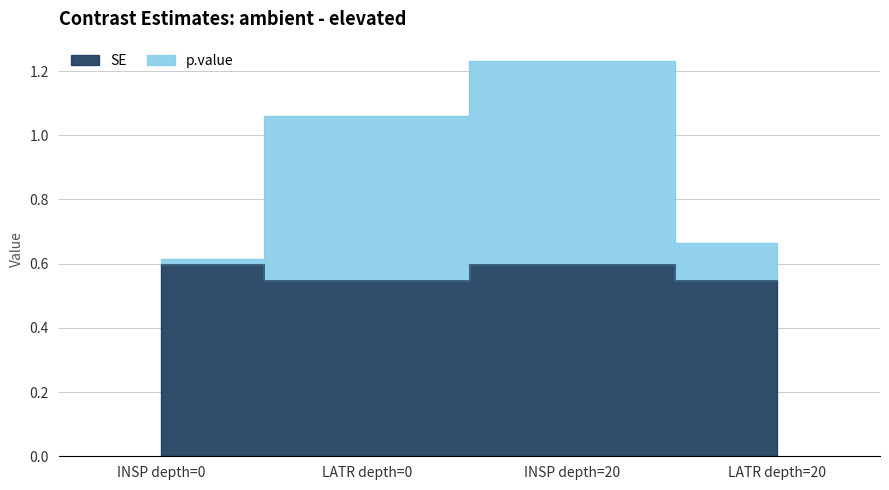

List the labels in order of p.value value, largest first.

INSP depth=20, LATR depth=0, LATR depth=20, INSP depth=0